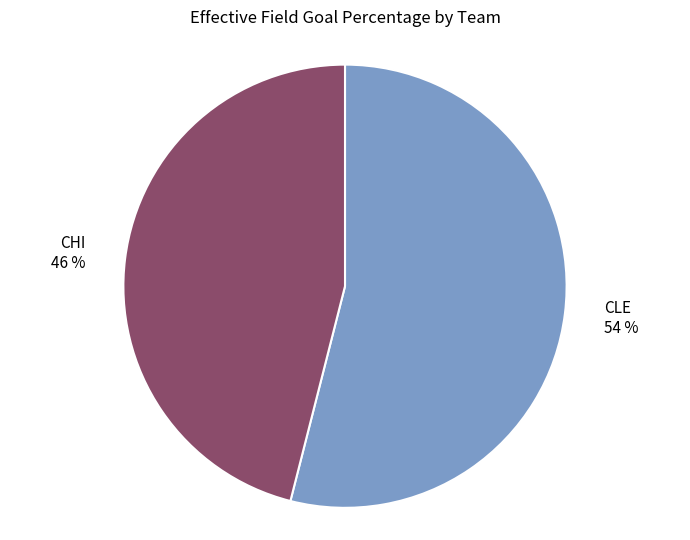

Which category has the smallest portion of the pie?

CHI